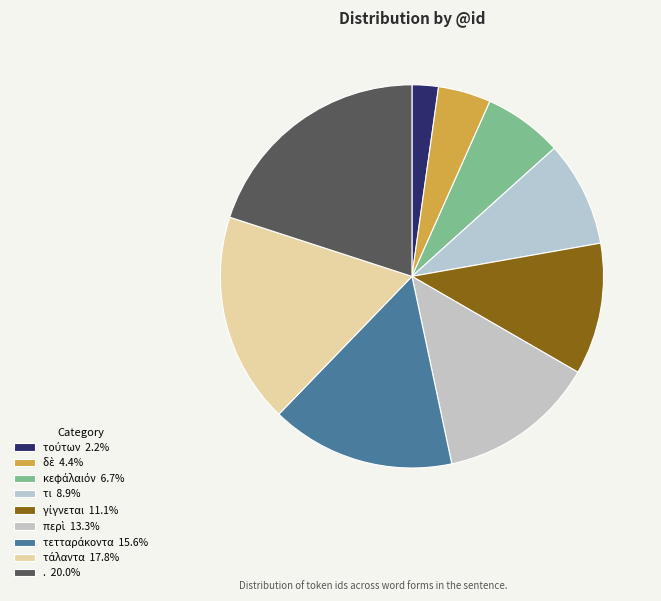

Is it true that περὶ is 13% of the pie?

True